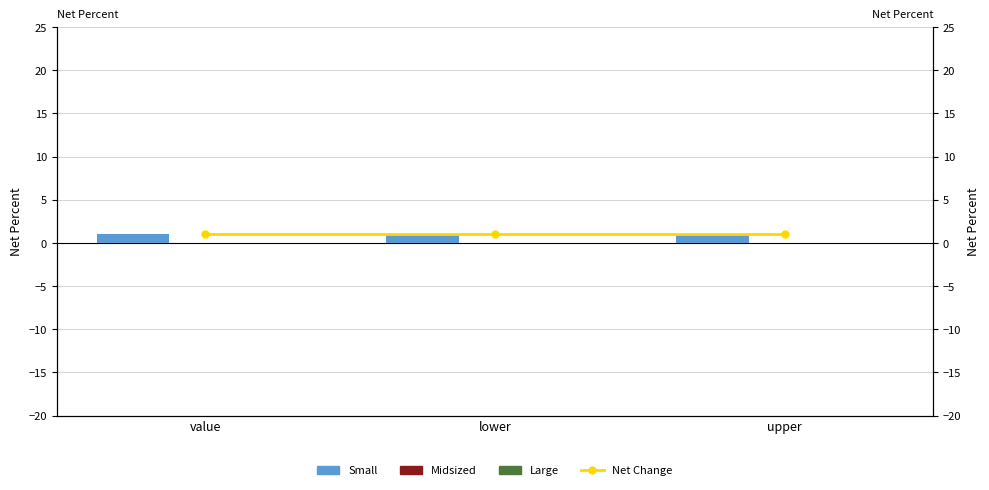

Is the value of Midsized at value greater than the value of Large at value?

No